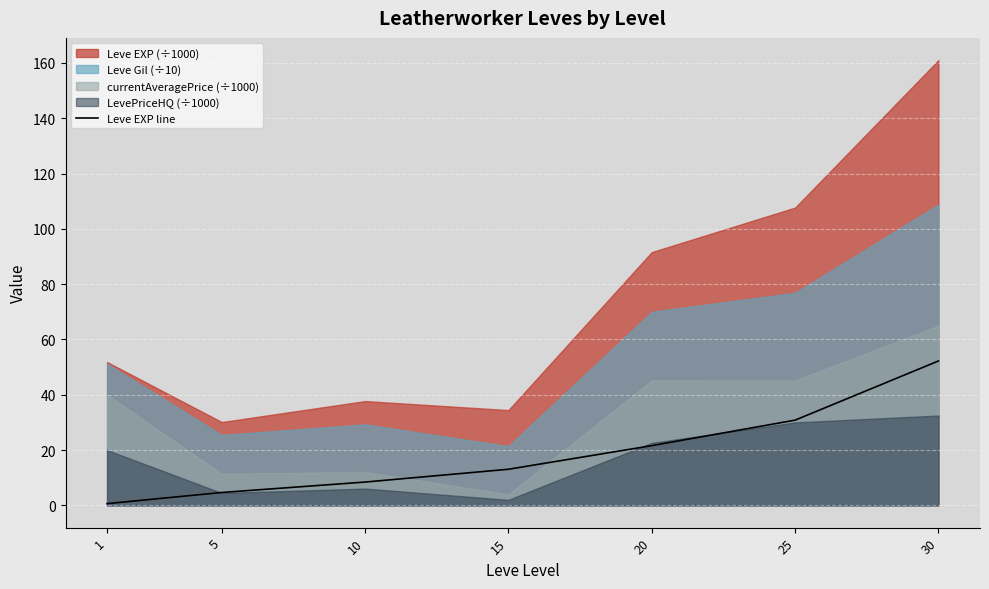

How many data points are above 13?

4